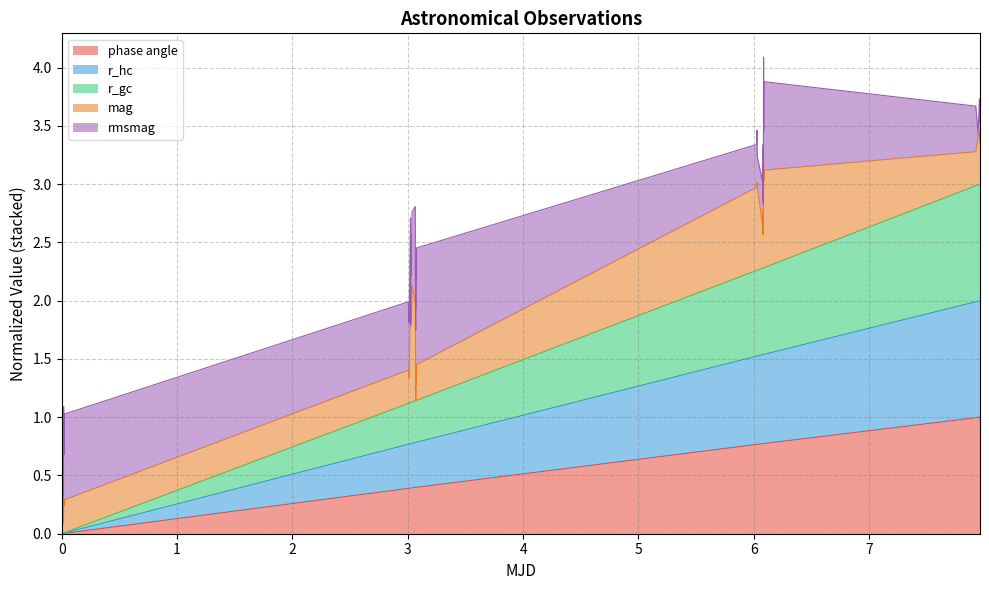

Does the chart have visible grid lines?

Yes